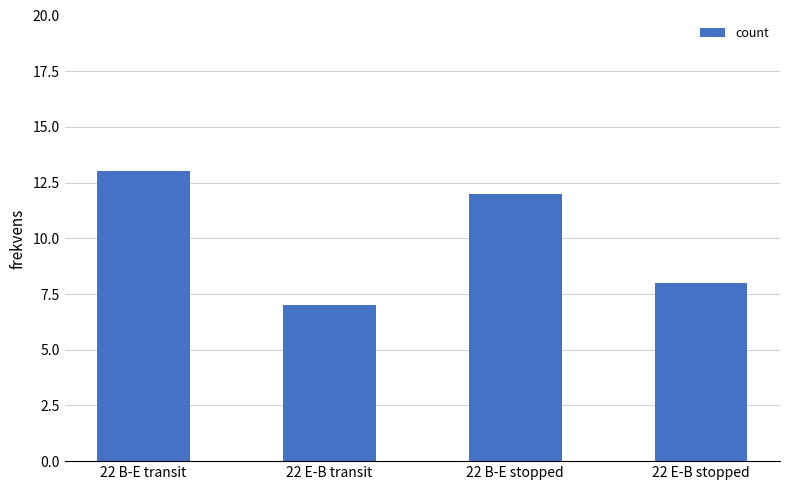

List the labels in order of value, smallest first.

22 E-B transit, 22 E-B stopped, 22 B-E stopped, 22 B-E transit